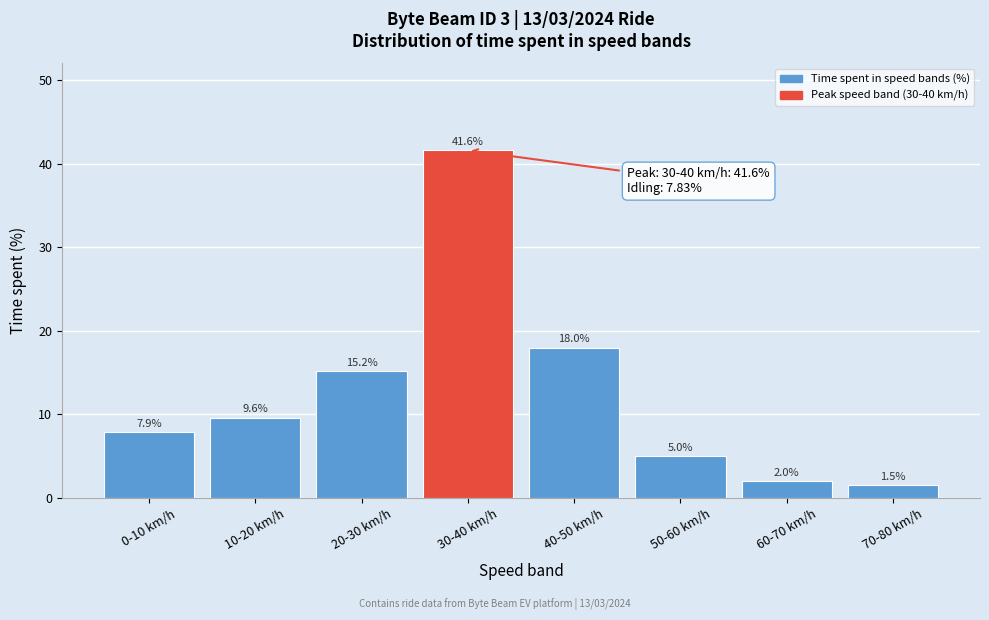

Reading left to right, list all the values displayed in this chart.

0-10 km/h=7.9	10-20 km/h=9.6	20-30 km/h=15.2	30-40 km/h=41.6	40-50 km/h=18.0	50-60 km/h=5.0	60-70 km/h=2.0	70-80 km/h=1.5